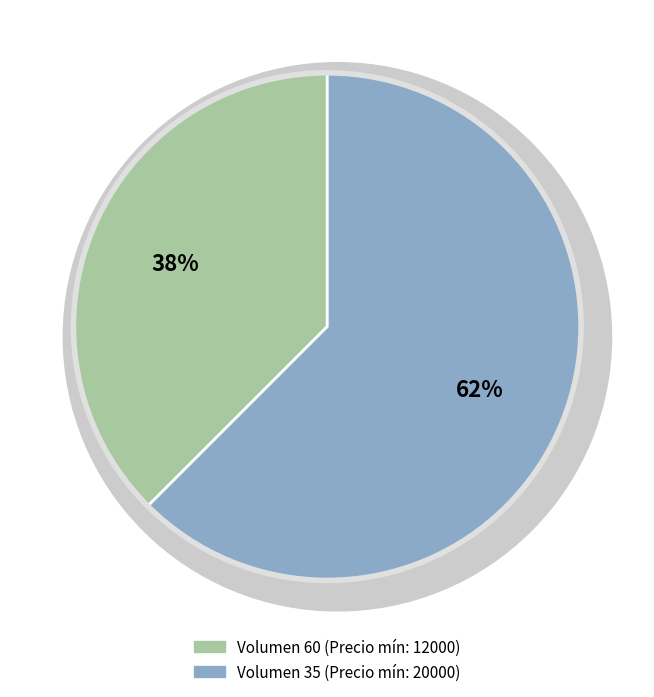

The 60 slice represents 25% of the pie. True or false?

False